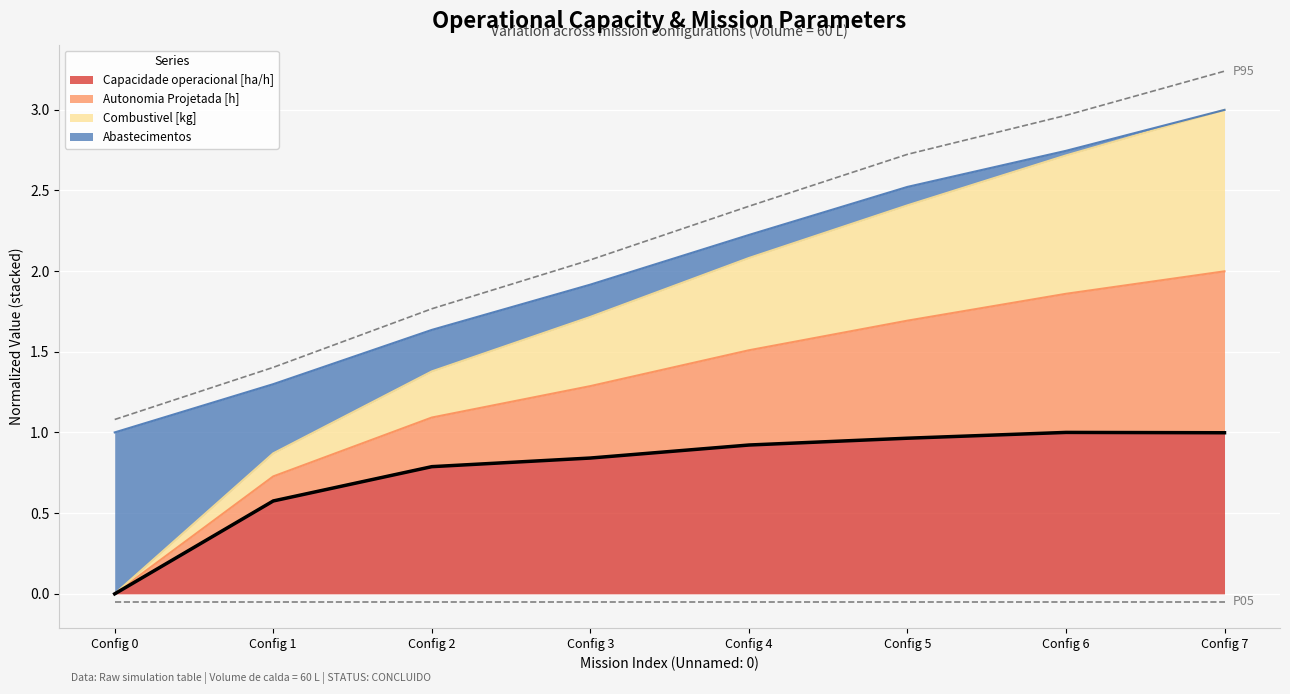

The value of Capacidade operacional [ha/h] at Config 7 is 0.4. True or false?

False